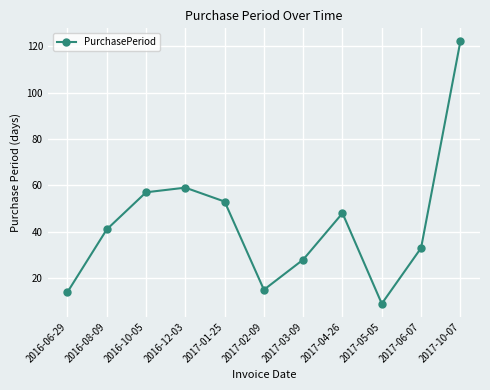

How many categories are shown in the chart?

11